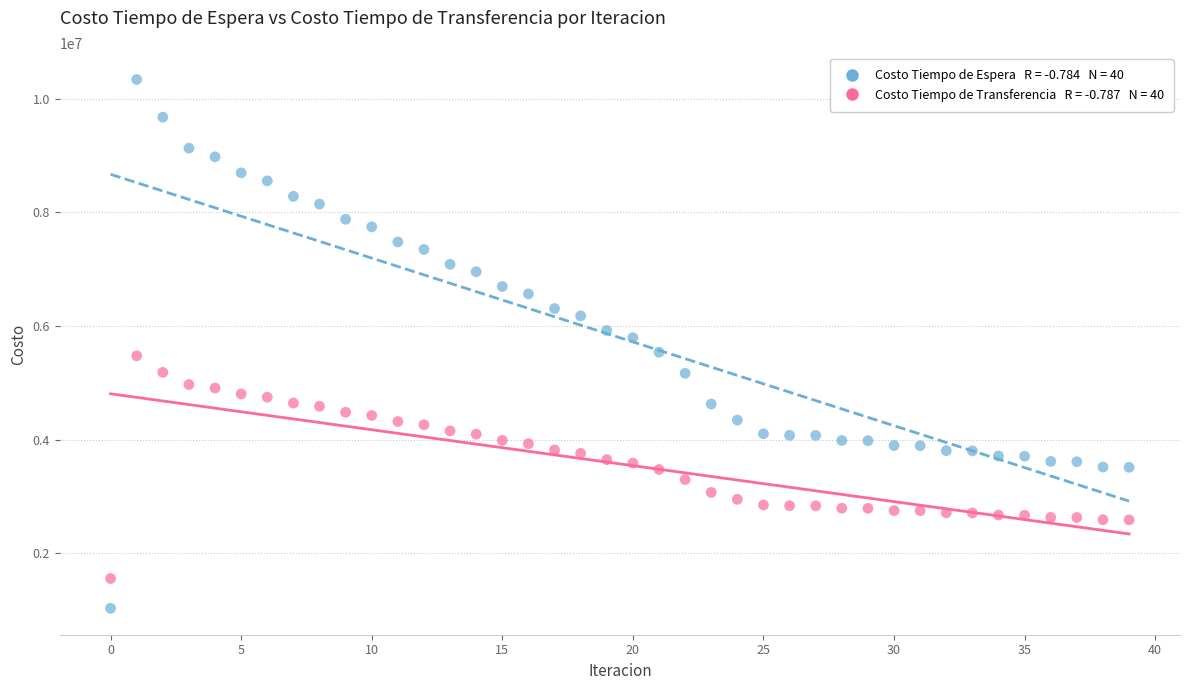

Across all data points, what is the range of Y values (max minus min)?

9306005.4